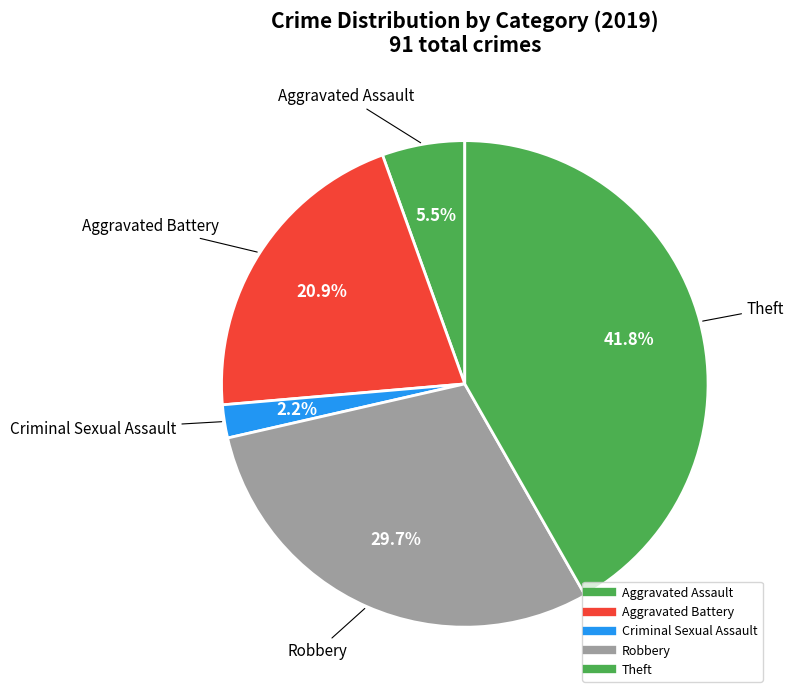

How many segments does this pie chart have?

5